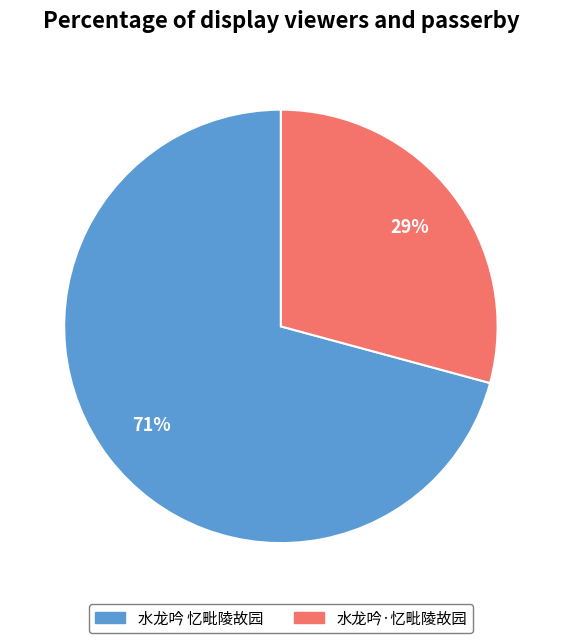

Between 水龙吟·忆毗陵故园 and 水龙吟 忆毗陵故园, which is larger?

水龙吟 忆毗陵故园